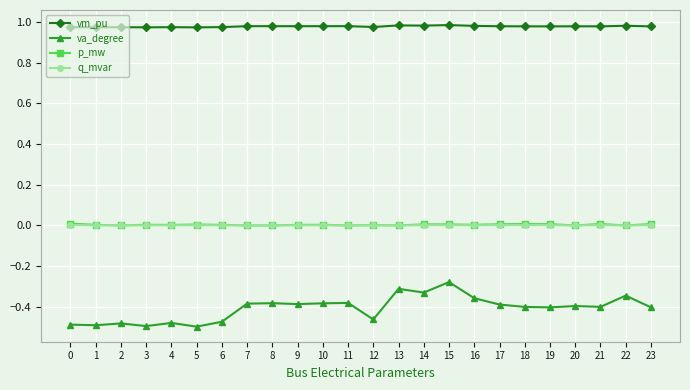

Does the chart display data point markers on the line(s)?

Yes